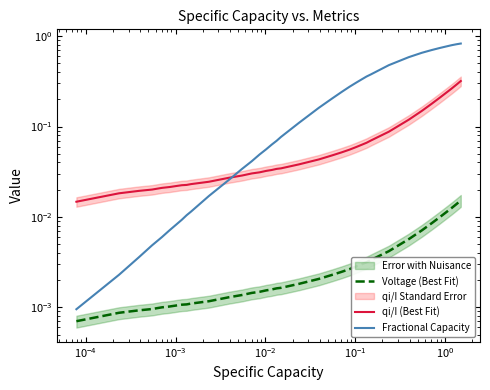

The Voltage (Best Fit) series shows 0.0 at 11. True or false?

False